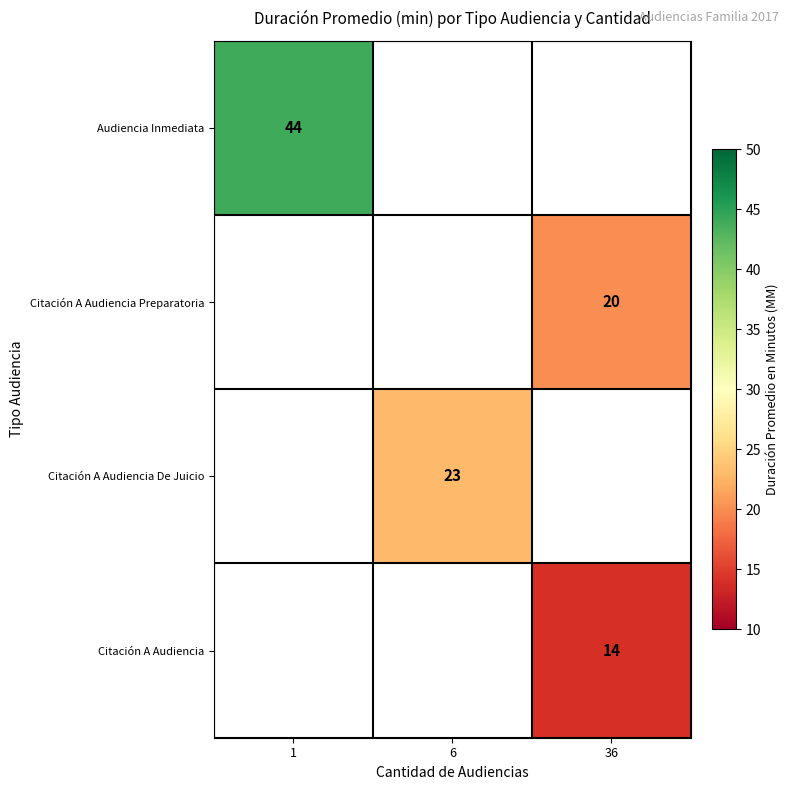

At which category does the chart reach its minimum across all series?

36